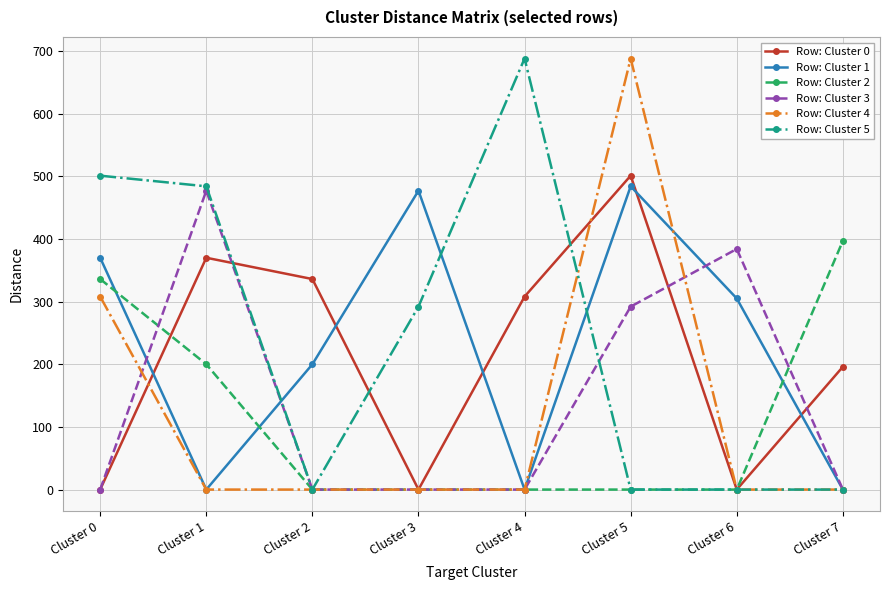

Reading left to right, list all the values displayed in this chart.

Row: Cluster 0: 0	370	336	0	308	501	0	196
Row: Cluster 1: 370	0	200	477	0	484	305	0
Row: Cluster 2: 336	200	0	0	0	0	0	397
Row: Cluster 3: 0	477	0	0	0	292	384	0
Row: Cluster 4: 308	0	0	0	0	688	0	0
Row: Cluster 5: 501	484	0	292	688	0	0	0